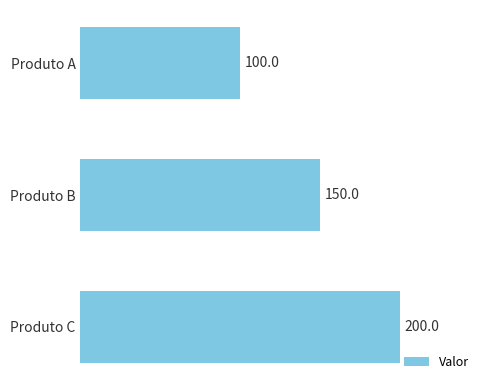

What is the value of the 3rd bar from the top?

200